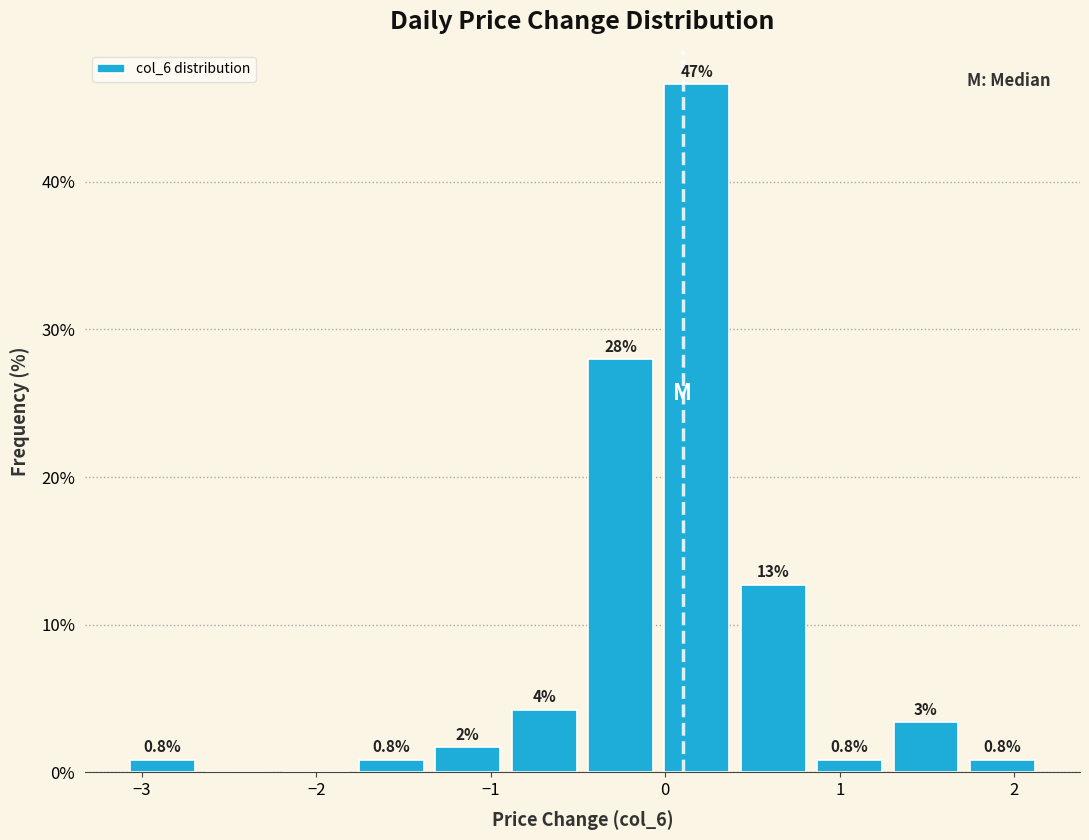

Over which range of the x-axis is the bar tallest?

0.0 to 0.4